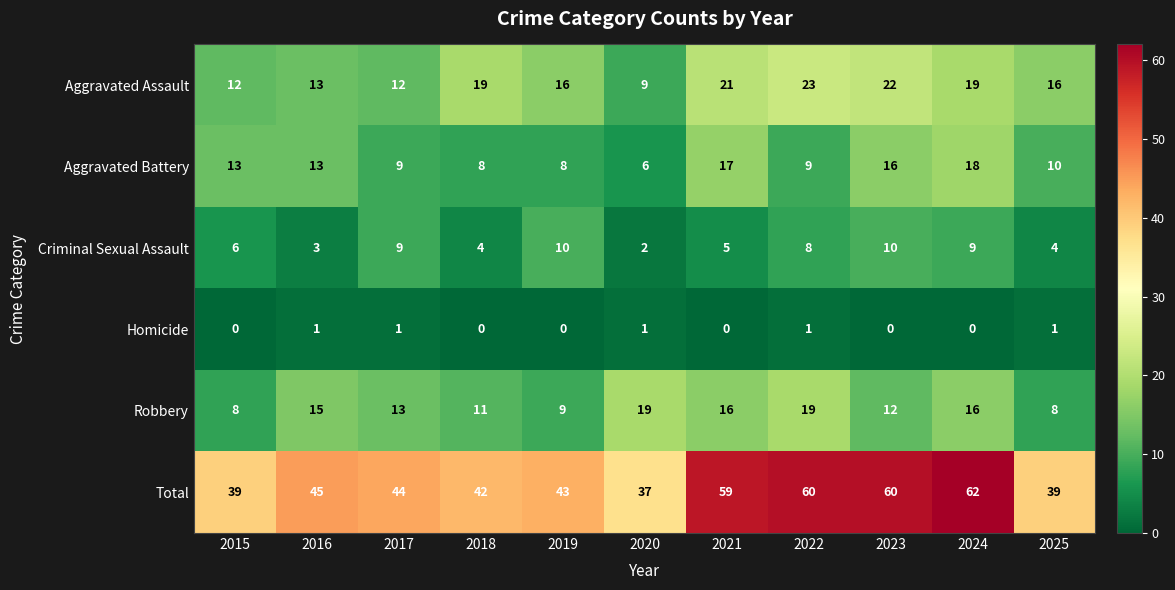

The value of Criminal Sexual Assault at 2017 is 9. True or false?

True